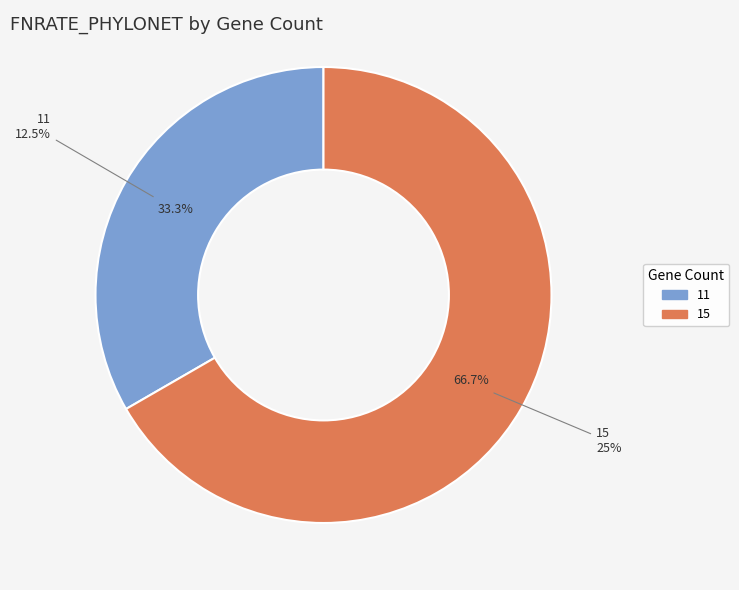

True or false: 11 accounts for 28% of the total.

False